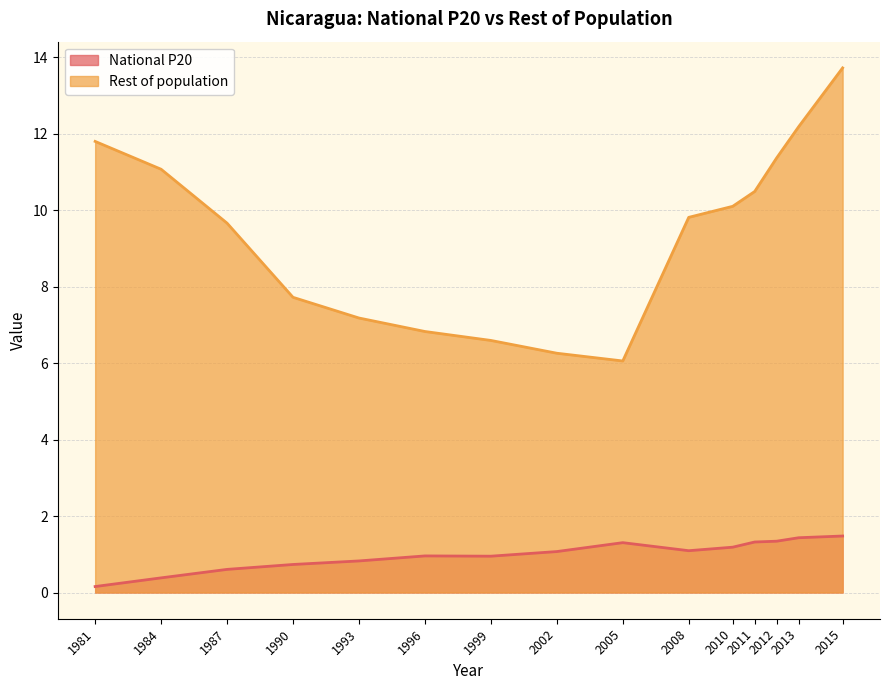

What is the highest value of the Rest of population series?

13.7